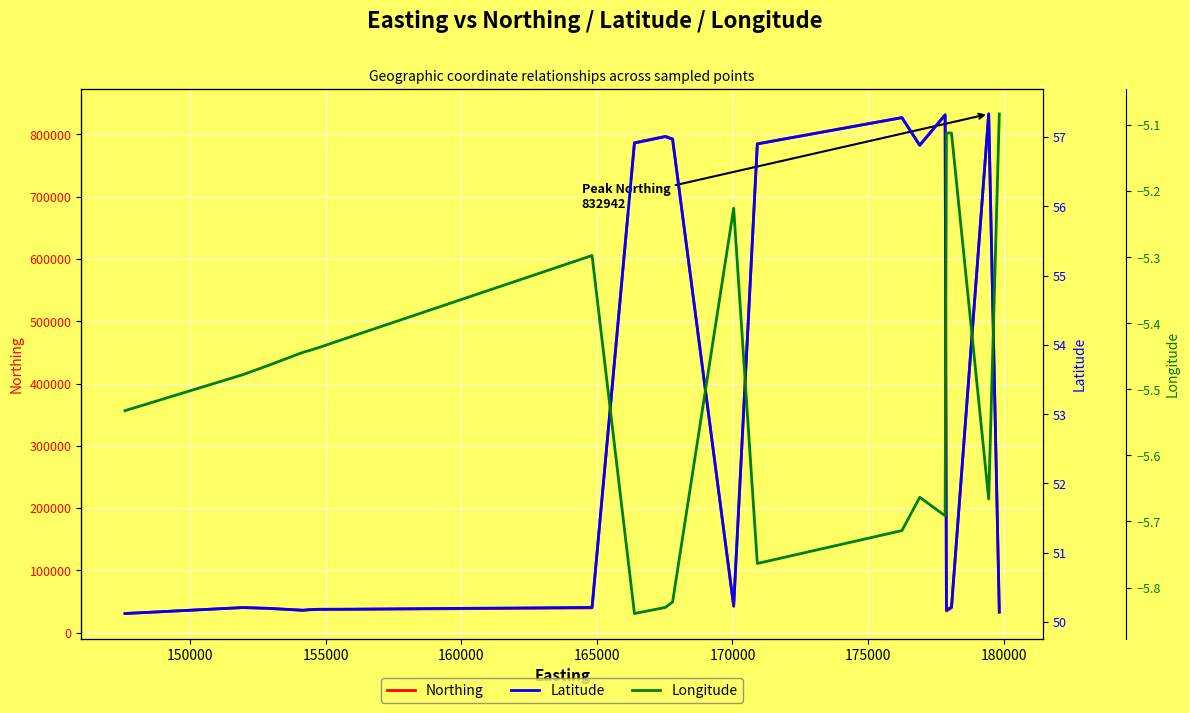

What is the lowest value of the Northing series?

30657